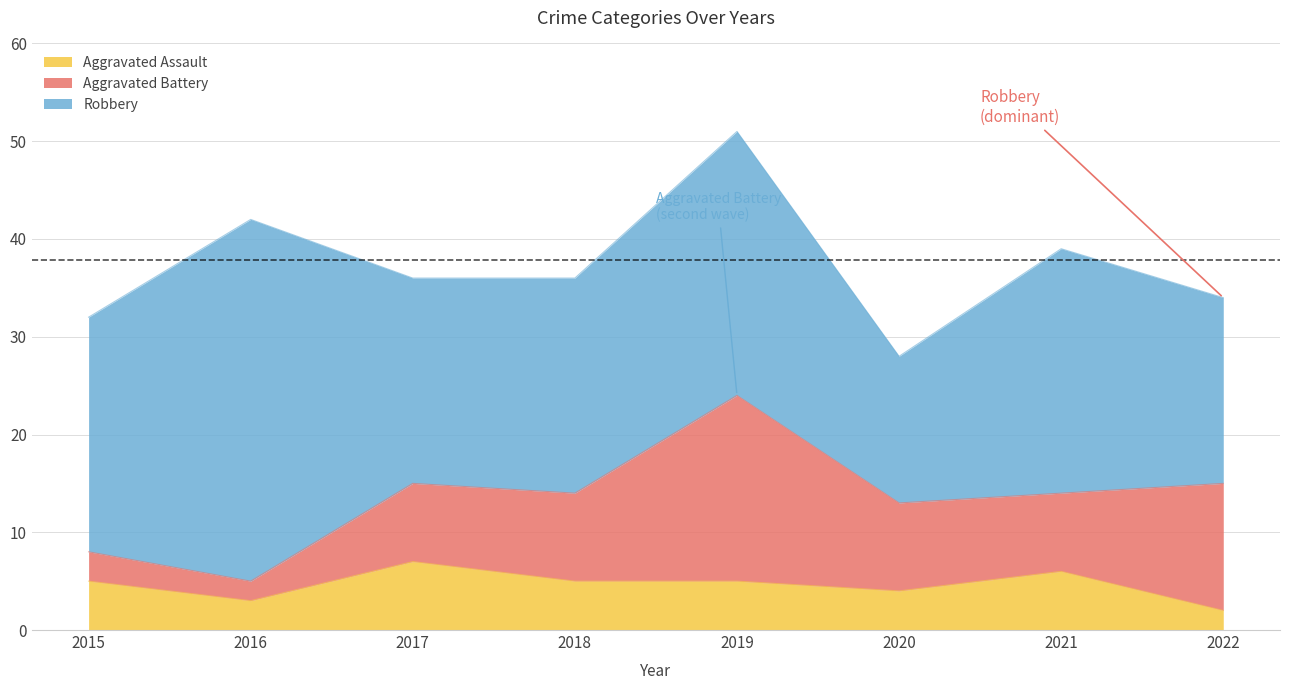

What is the minimum value for Robbery?

15